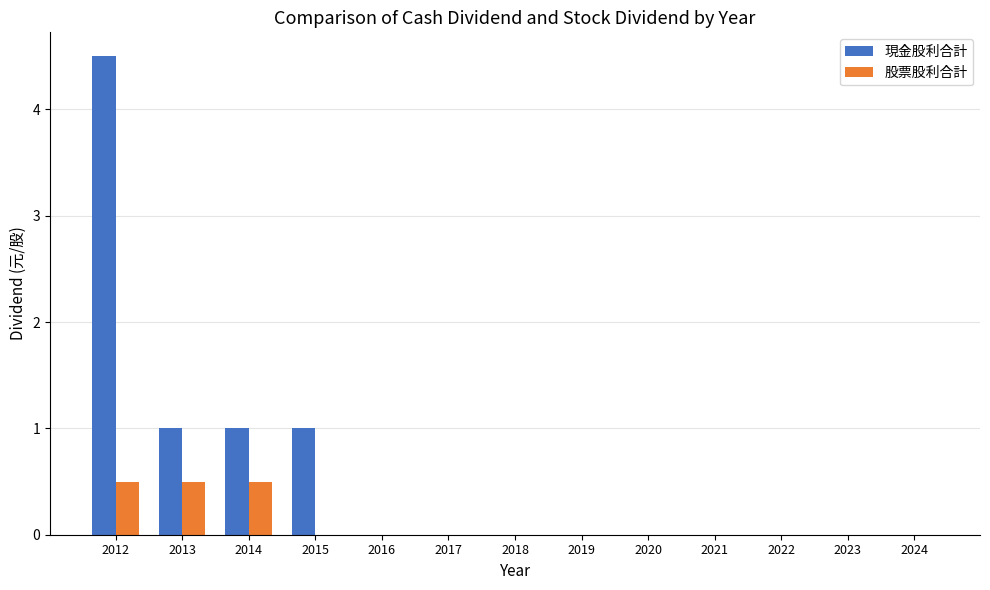

Reading right to left, list all the values displayed in this chart.

現金股利合計: 0.0	0.0	0.0	0.0	0.0	0.0	0.0	0.0	0.0	1.0	1.0	1.0	4.5
股票股利合計: 0.0	0.0	0.0	0.0	0.0	0.0	0.0	0.0	0.0	0.0	0.5	0.5	0.5